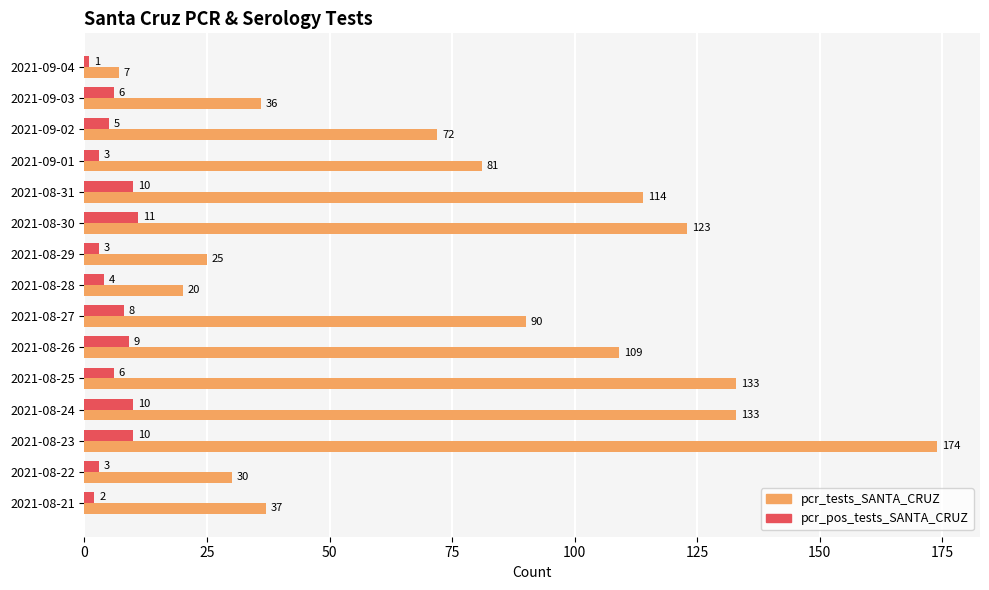

Which series has the largest range (max minus min)?

pcr_tests_SANTA_CRUZ